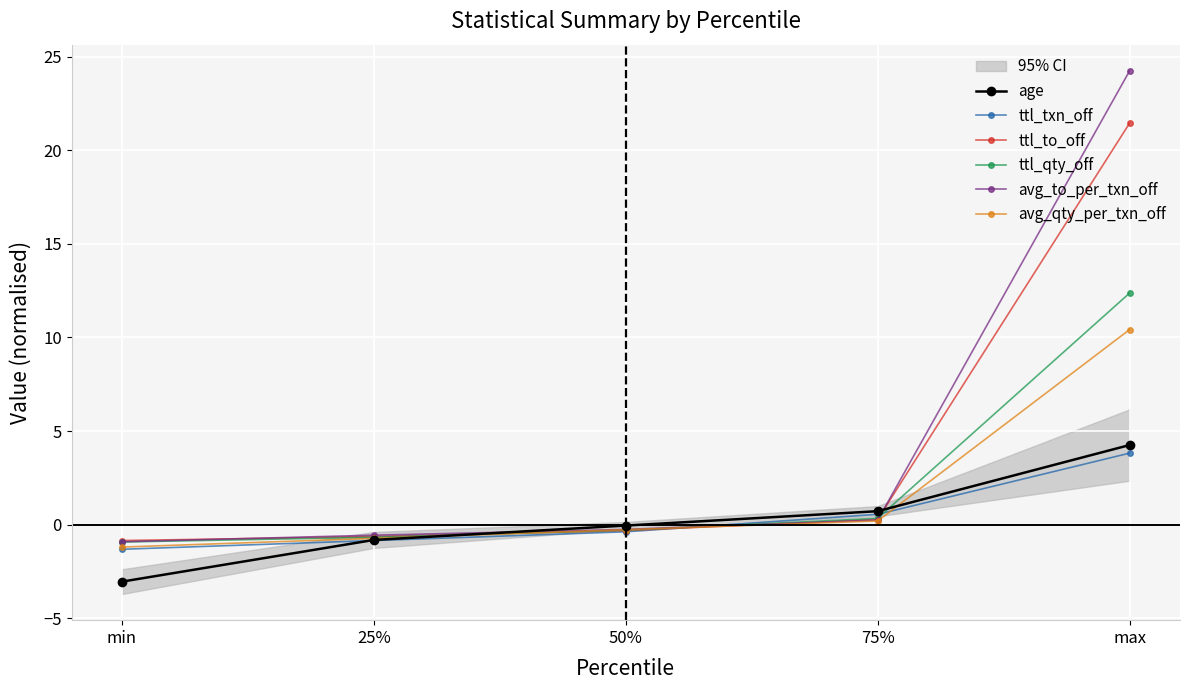

True or false: ttl_qty_off has more than 1 points higher than both neighbors.

False